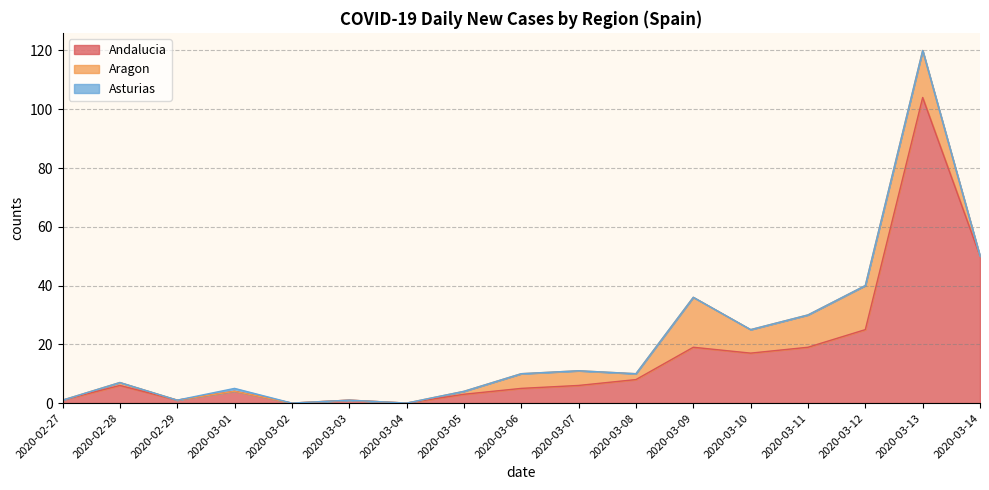

The Andalucia series shows 12 at 2020-03-10. True or false?

False